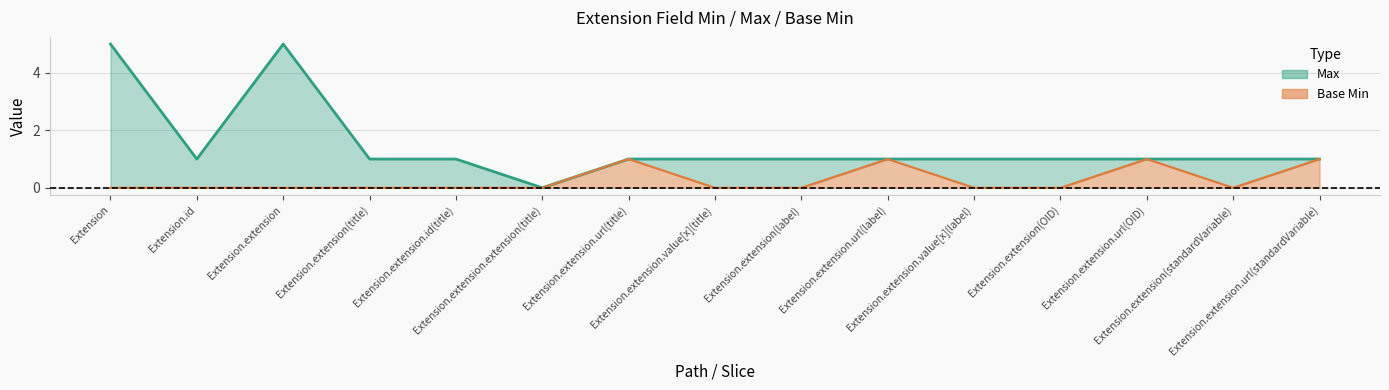

Is it true that Max equals 1 at Extension.id?

True